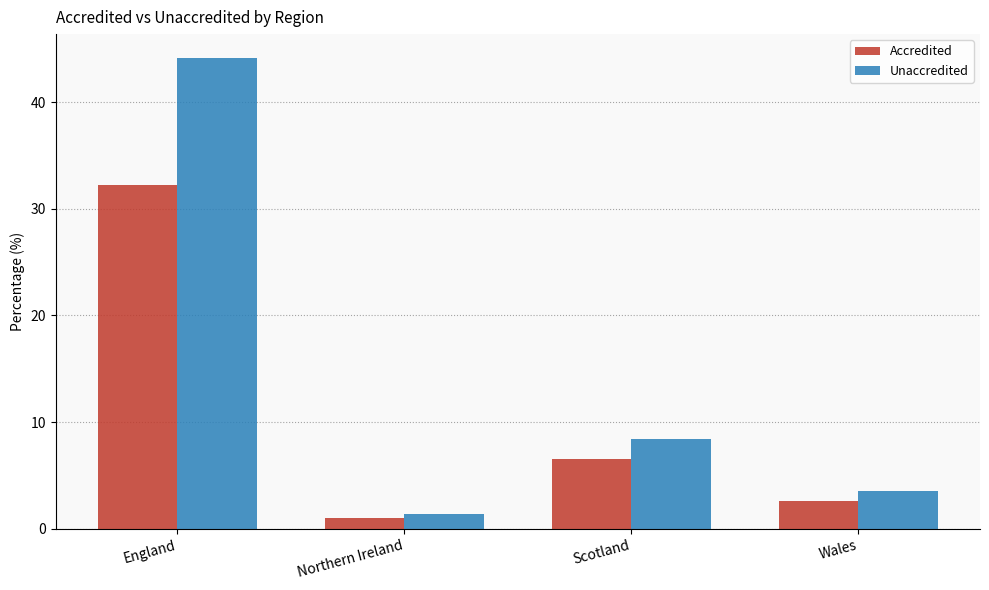

Which series has the largest total across all categories?

Unaccredited